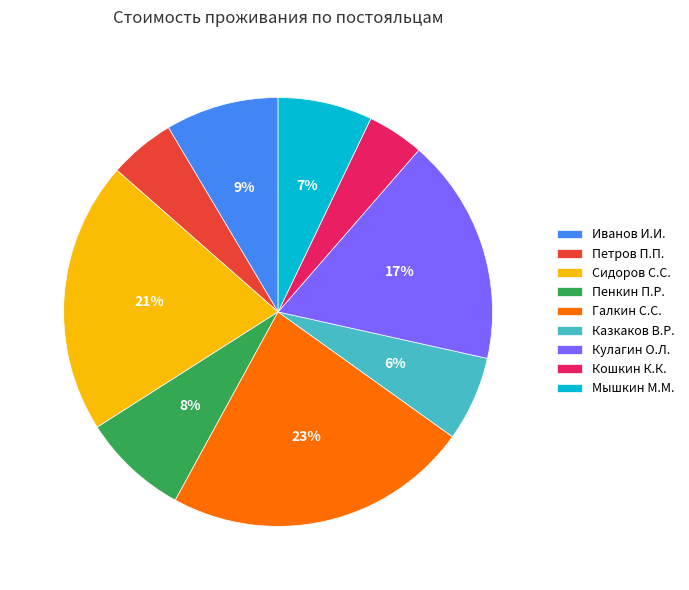

True or false: Сидоров С.С. accounts for 21% of the total.

True